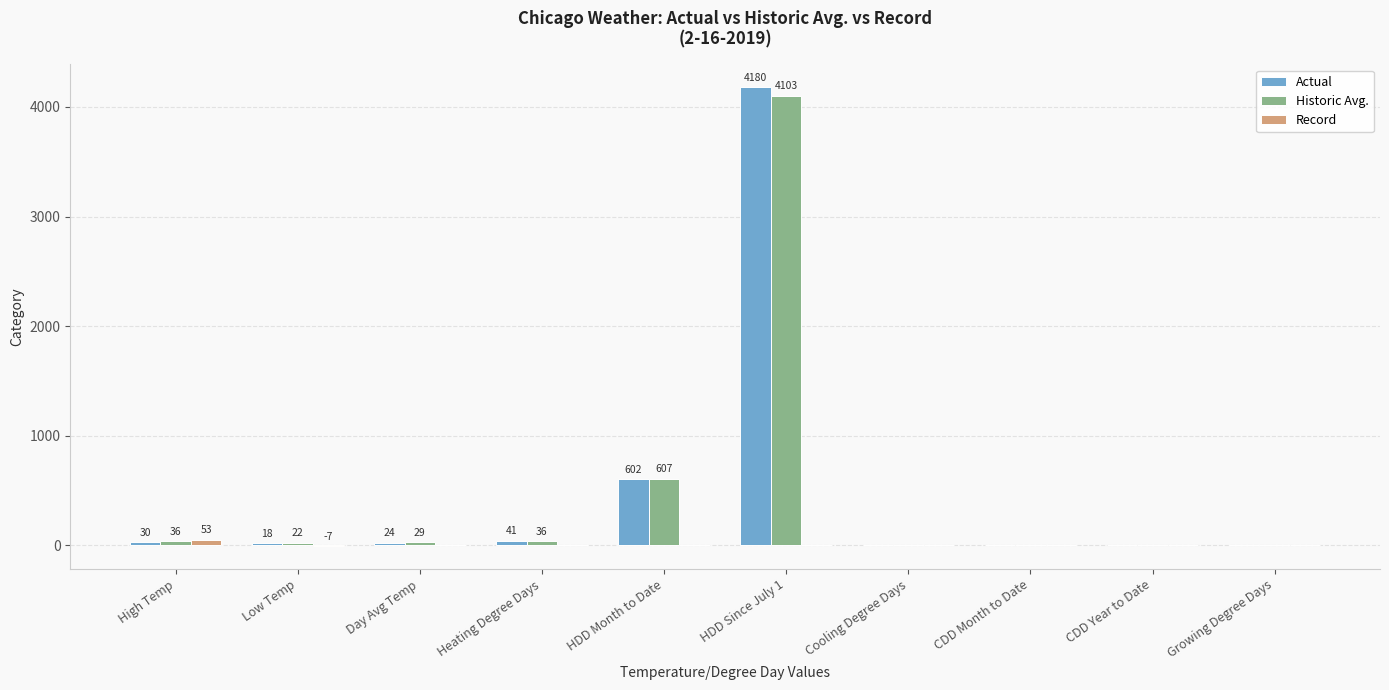

At which category is the sum across all series the highest?

HDD Since July 1